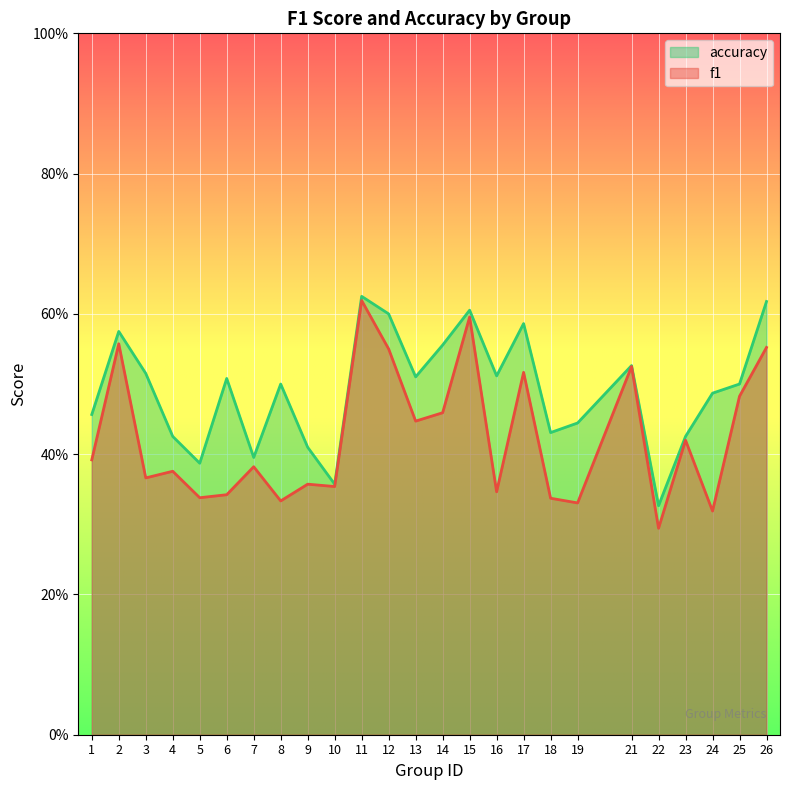

True or false: accuracy and f1 cross at least once.

False